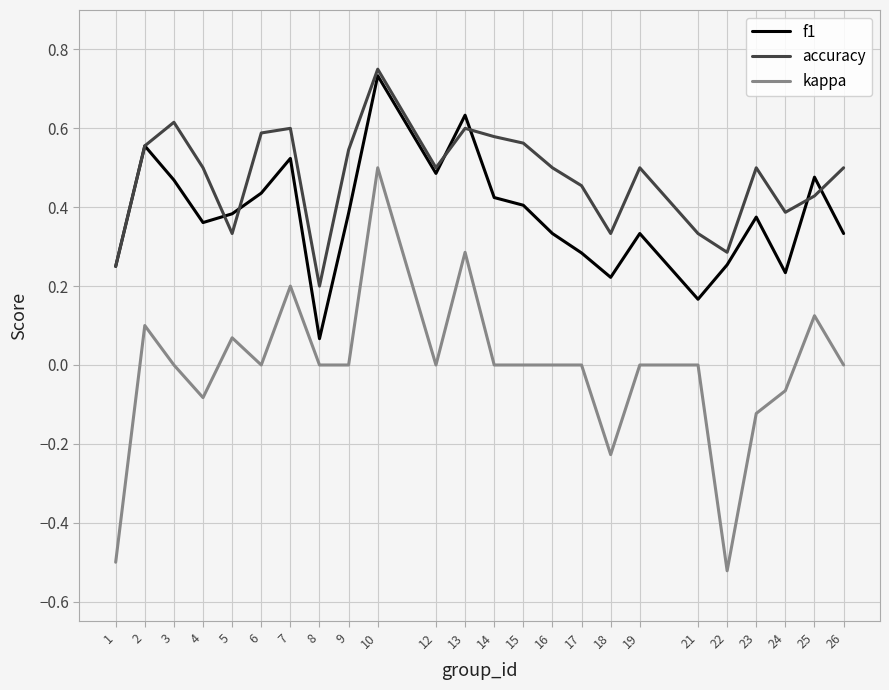

List the series in order of their overall mean, highest first.

accuracy, f1, kappa